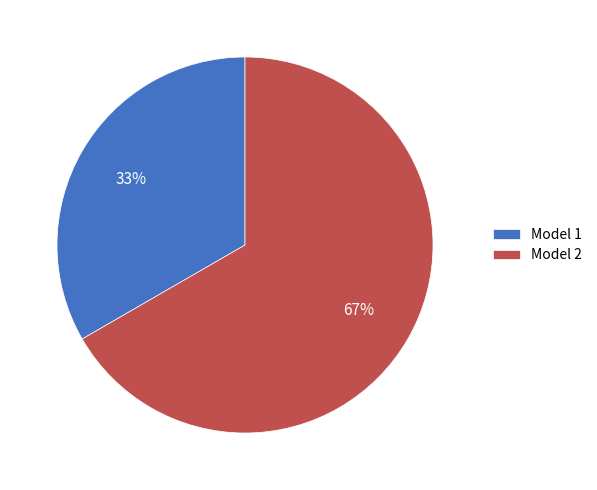

Does Model 2 account for over 50% of the chart?

Yes